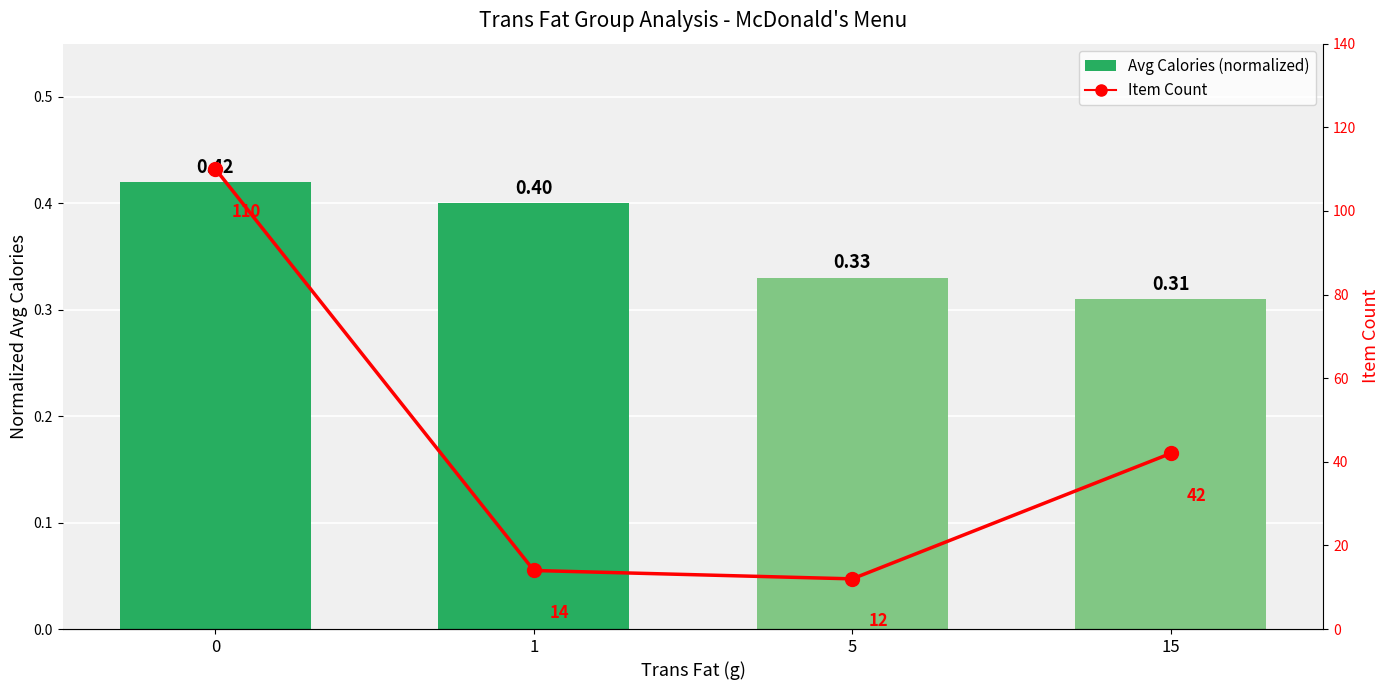

The Count series shows 173.7 at 0. True or false?

False